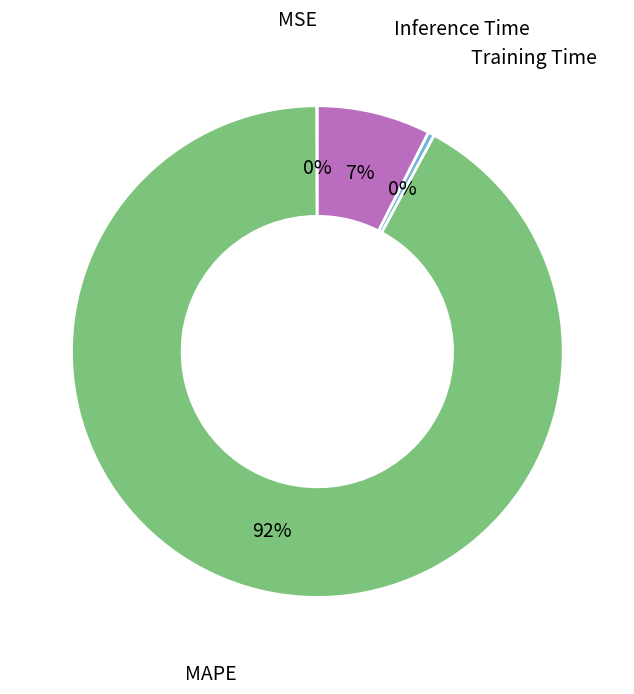

Which slice represents more than half of the pie?

MAPE